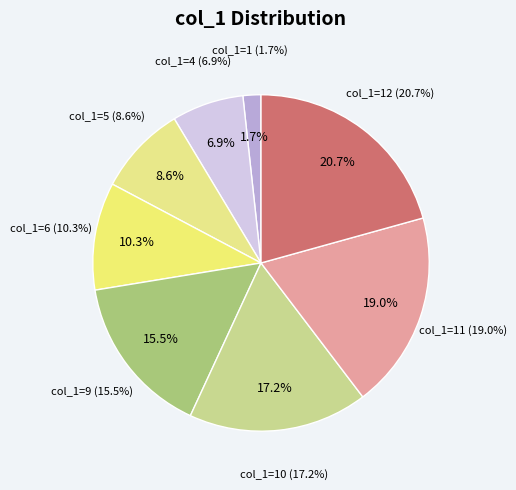

Is there a majority slice in this chart?

No